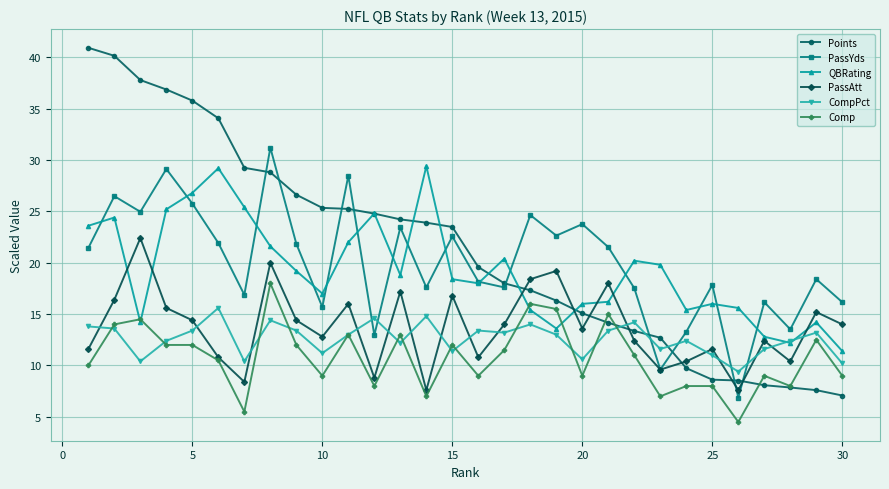

How many interior local valleys does the PassAtt series have?

9